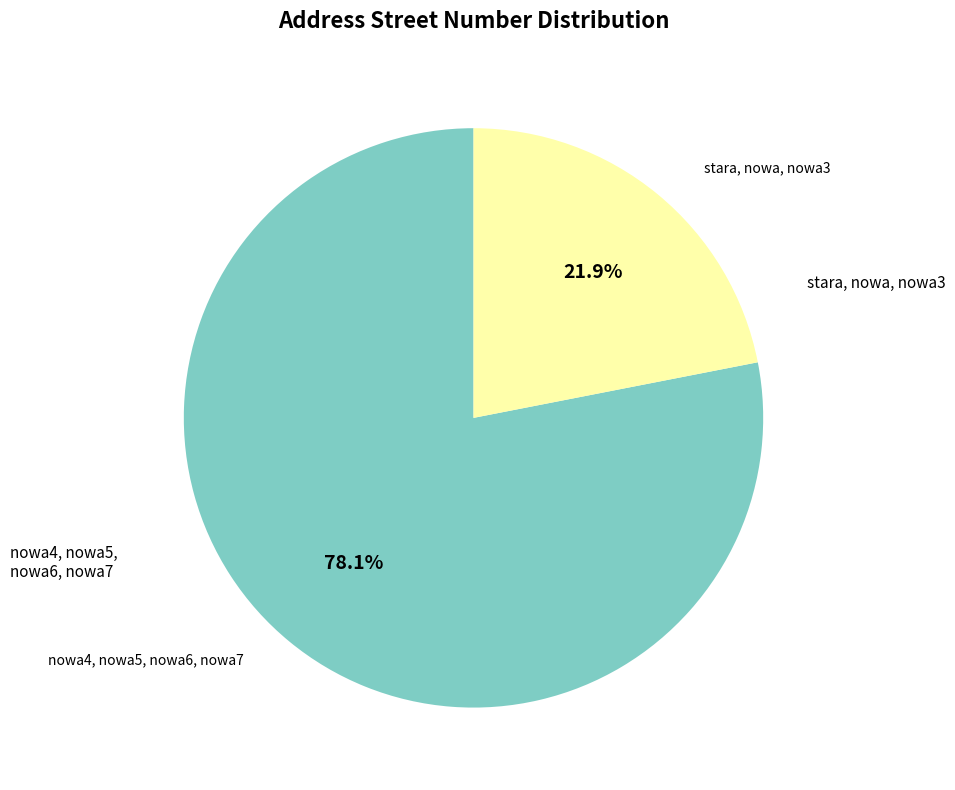

Combined, do stara, nowa, nowa3 and nowa4, nowa5, nowa6, nowa7 account for over 50%?

Yes